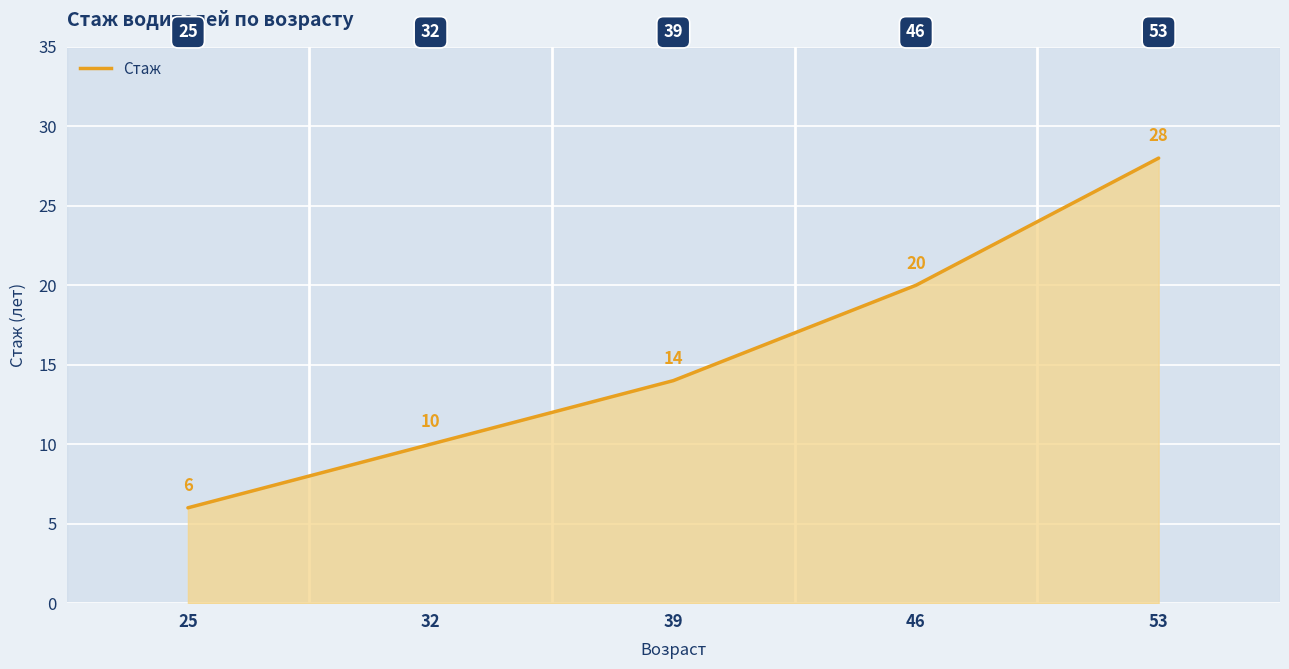

Reading left to right, transcribe all the data shown in this chart.

6	10	14	20	28